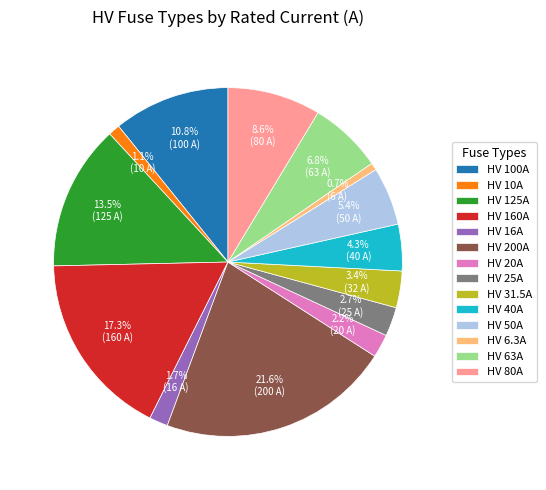

What percentage is the HV 63A slice, to the nearest percent?

7%